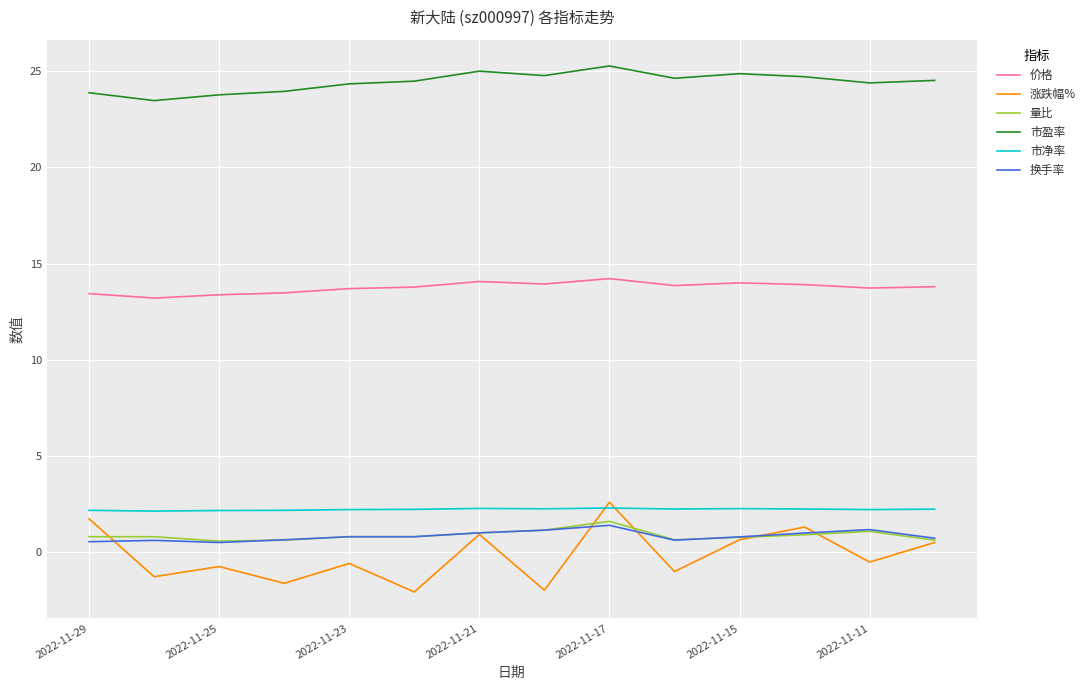

In 涨跌幅%, how many points are lower than both neighbors (excluding endpoints)?

6